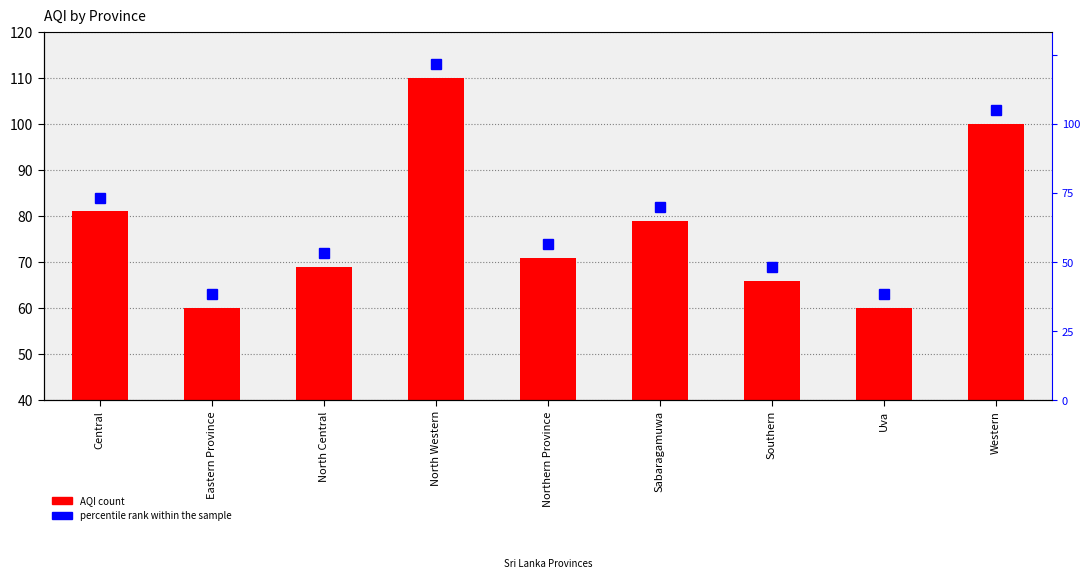

What is the greatest value displayed?

113